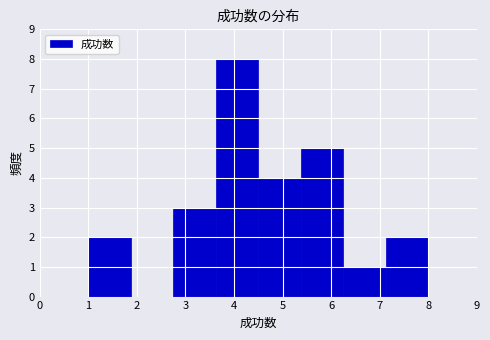

Reading left to right, transcribe this chart: for each bar, give the range it covers on the x-axis and its height. Neither the bar edges nor the heights are printed on the chart, so give them approximately, as read against the axes.

1.0 to 1.9: 2
1.9 to 2.8: 0
2.8 to 3.6: 3
3.6 to 4.5: 8
4.5 to 5.4: 4
5.4 to 6.3: 5
6.3 to 7.1: 1
7.1 to 8.0: 2